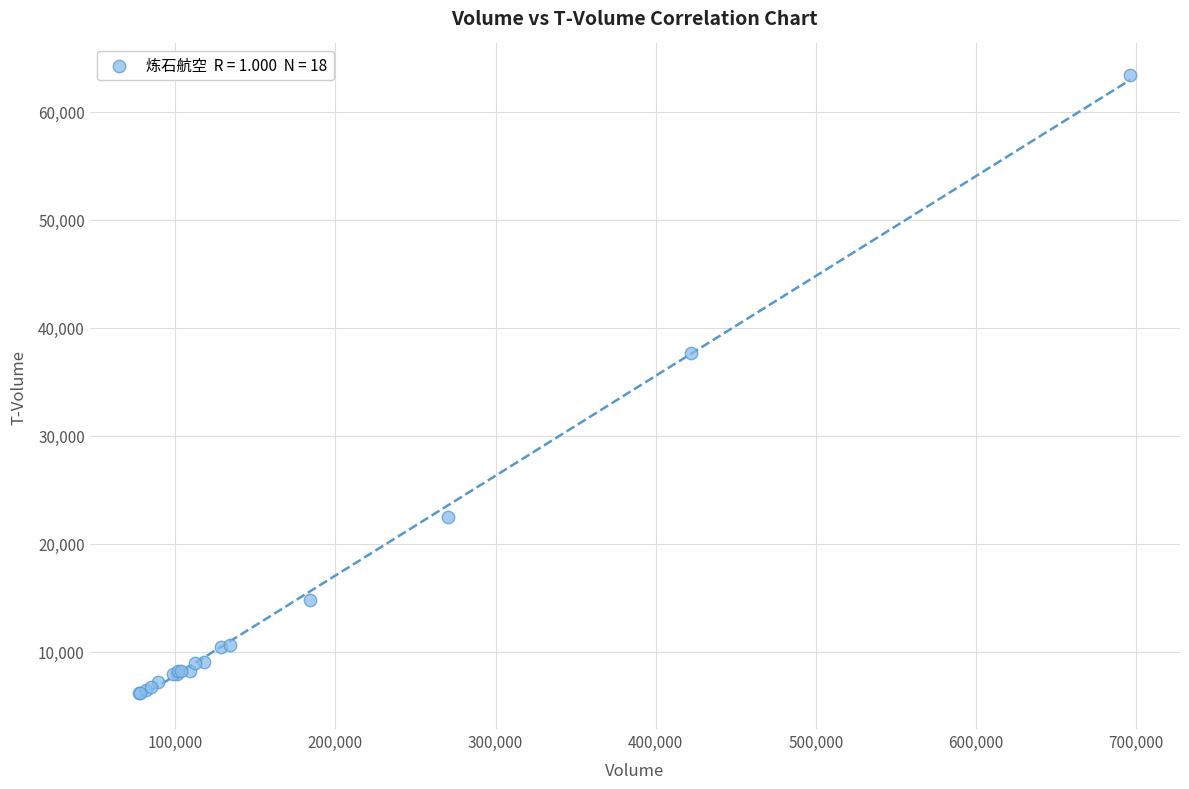

What Y value in the scatter plot is closest to 34815?

37635